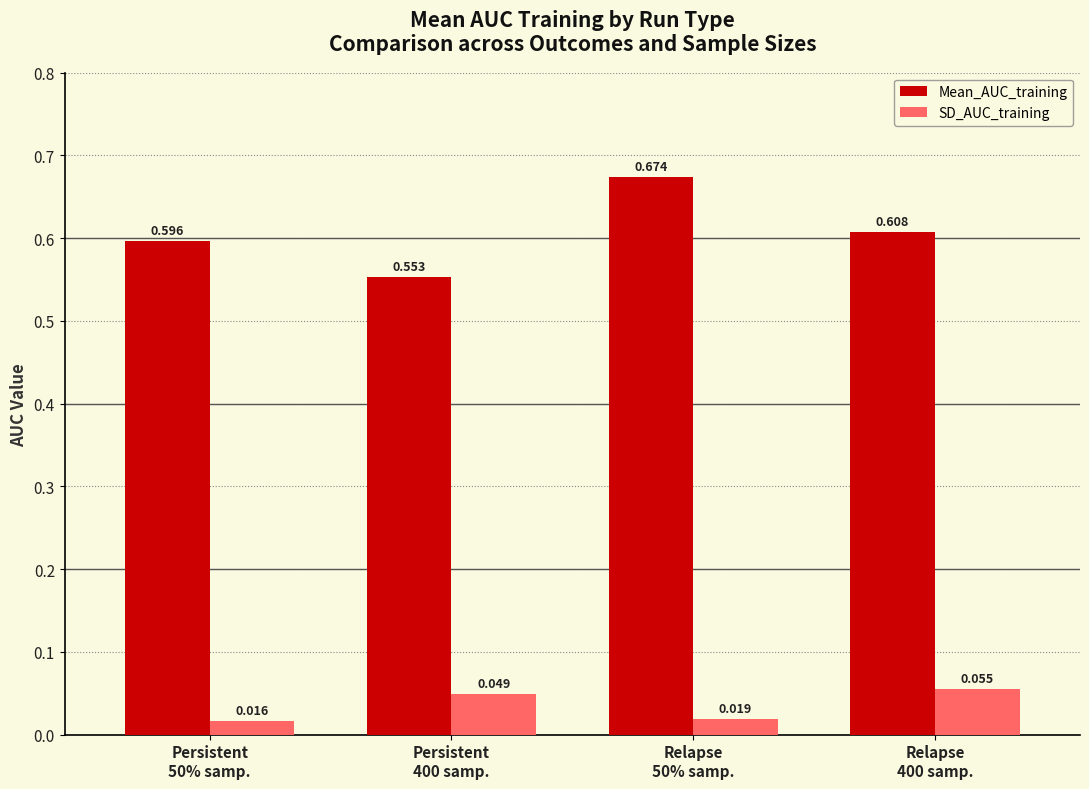

How many bars are there in each group?

2